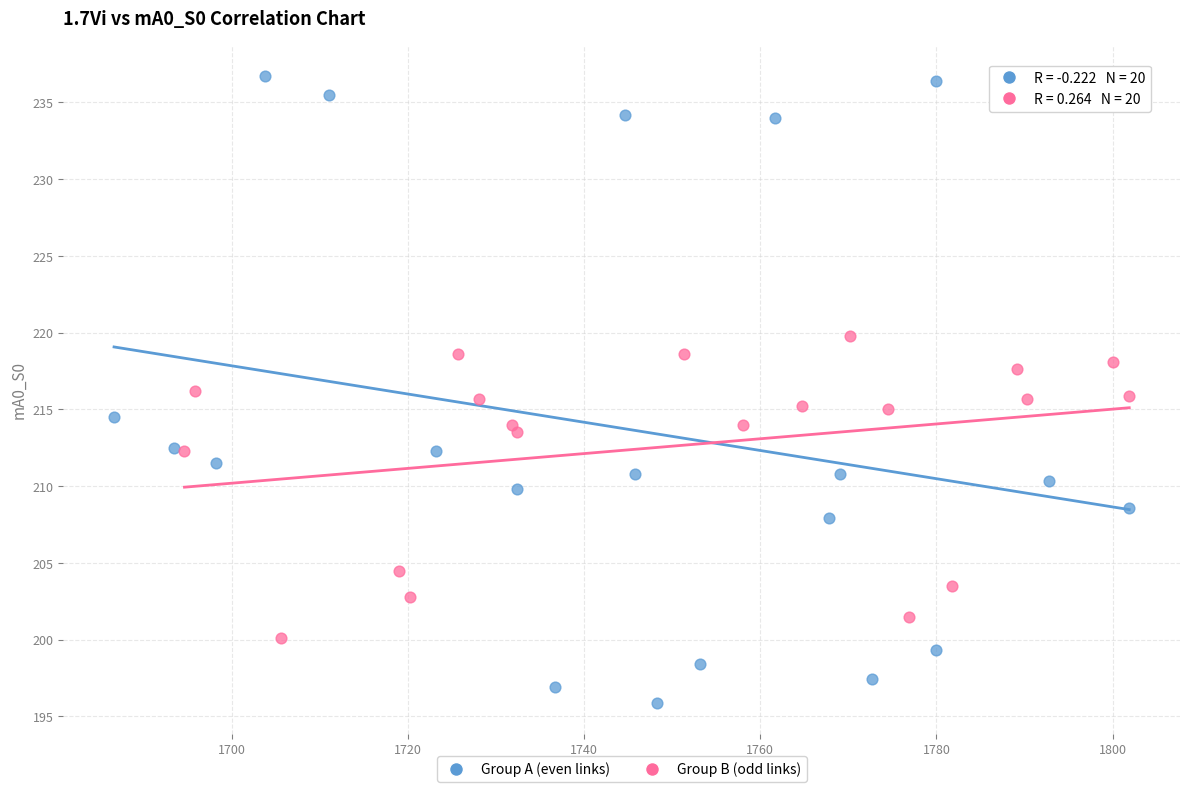

Which series reaches the maximum Y coordinate?

Group A (even links)